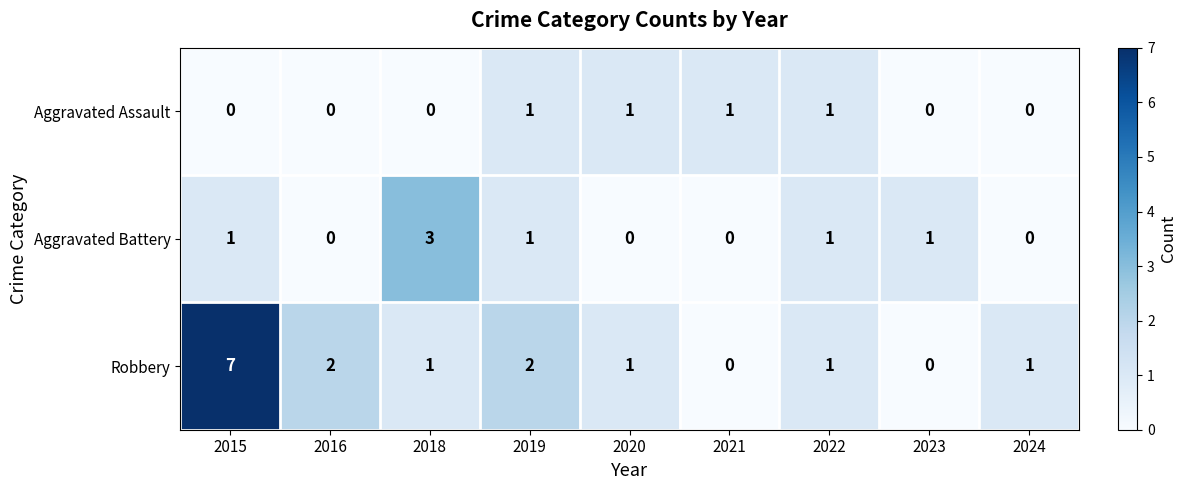

Rank the series by their maximum value, from highest to lowest.

Robbery, Aggravated Battery, Aggravated Assault